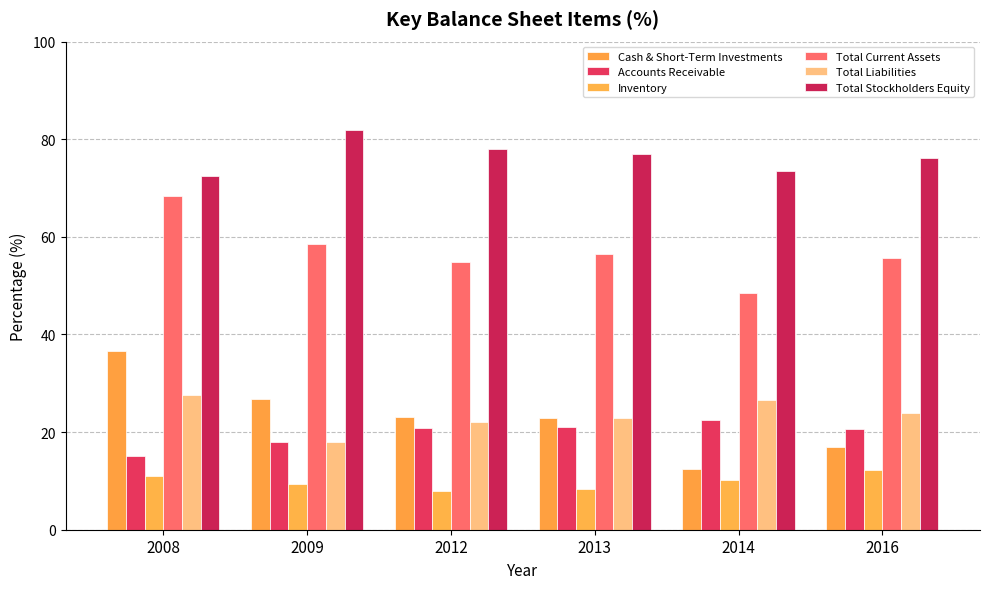

How many bars are there in total?

36